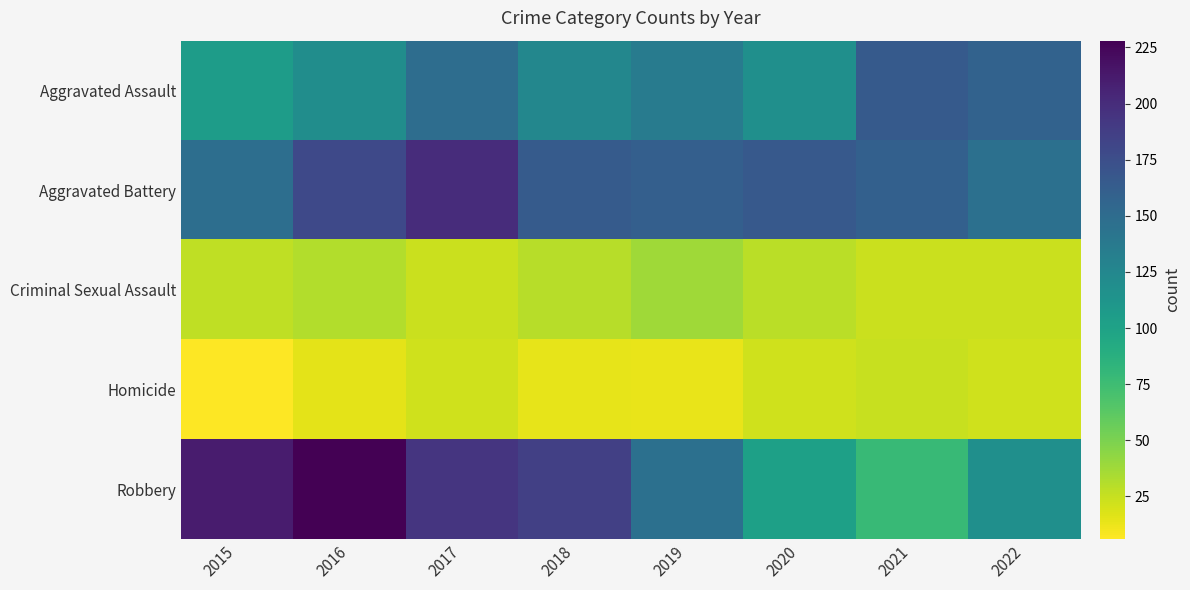

Reading left to right, list all the values displayed in this chart.

Aggravated Assault: 2015=105	2016=119	2017=149	2018=125	2019=136	2020=117	2021=165	2022=158
Aggravated Battery: 2015=148	2016=179	2017=200	2018=164	2019=161	2020=166	2021=160	2022=146
Criminal Sexual Assault: 2015=27	2016=32	2017=24	2018=30	2019=38	2020=29	2021=24	2022=24
Homicide: 2015=6	2016=15	2017=22	2018=14	2019=13	2020=22	2021=25	2022=22
Robbery: 2015=211	2016=228	2017=194	2018=186	2019=146	2020=102	2021=78	2022=117